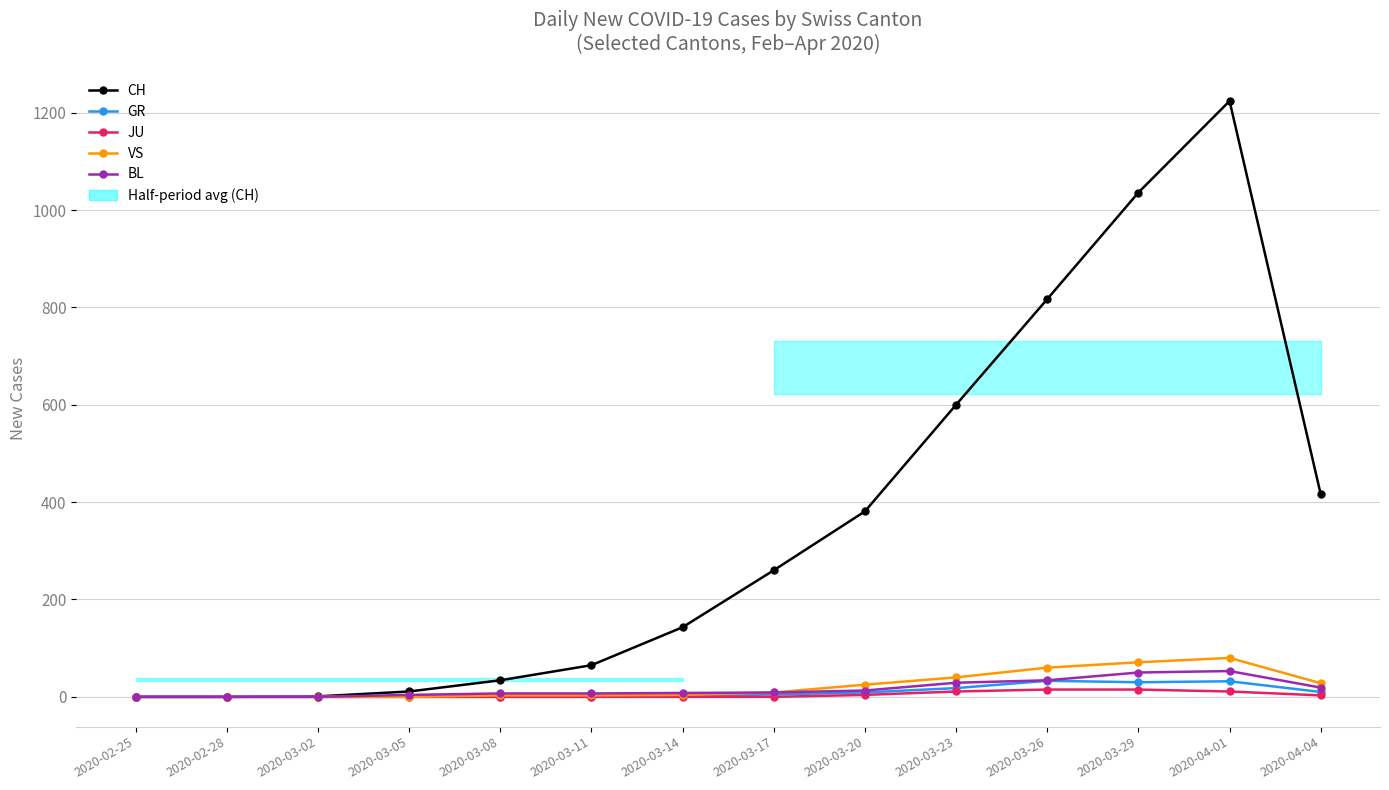

What is the greatest value displayed?

1224